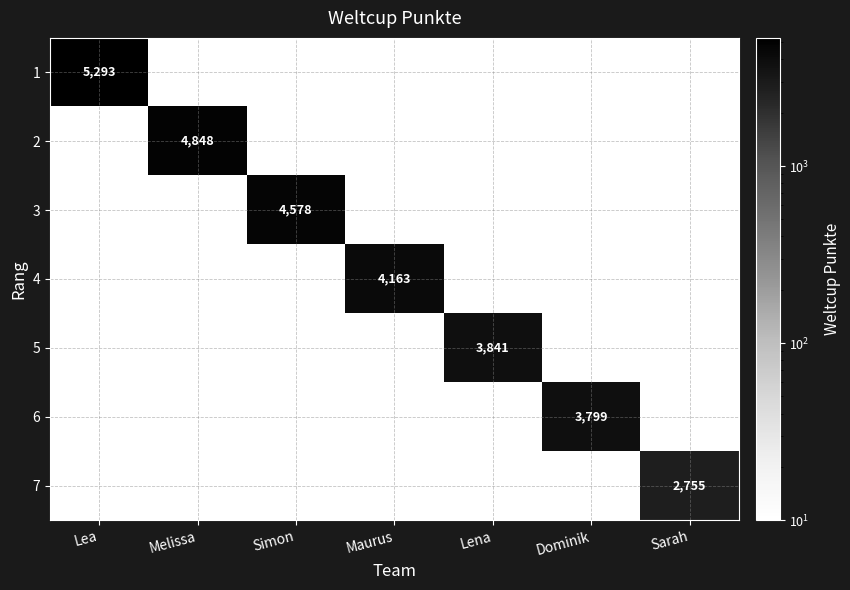

What is the difference between the highest and lowest values at Dominik?

3797.9